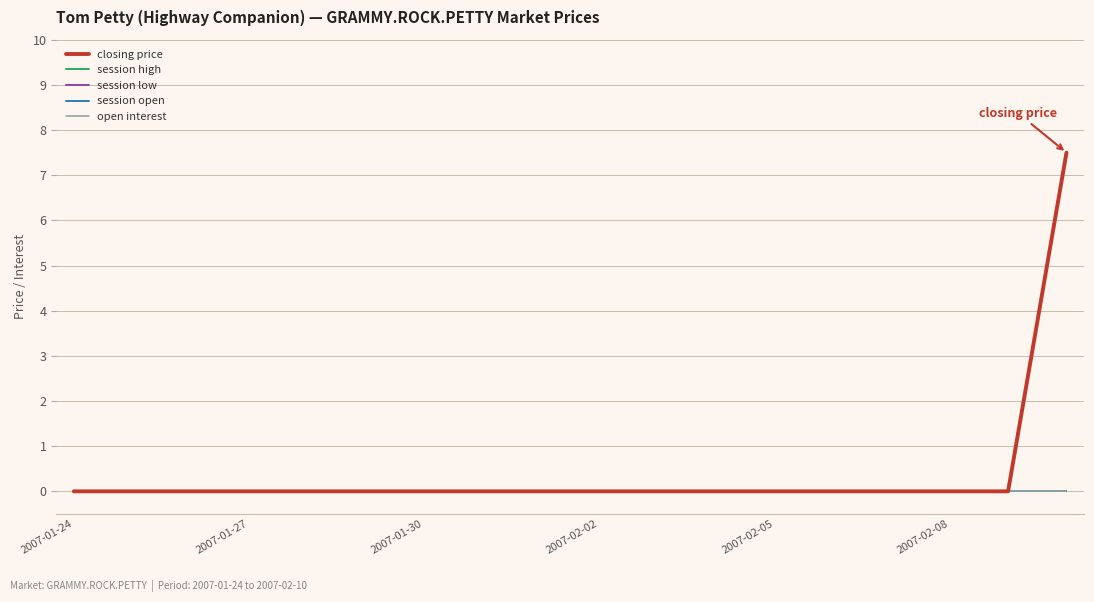

Does the chart display data point markers on the line(s)?

No